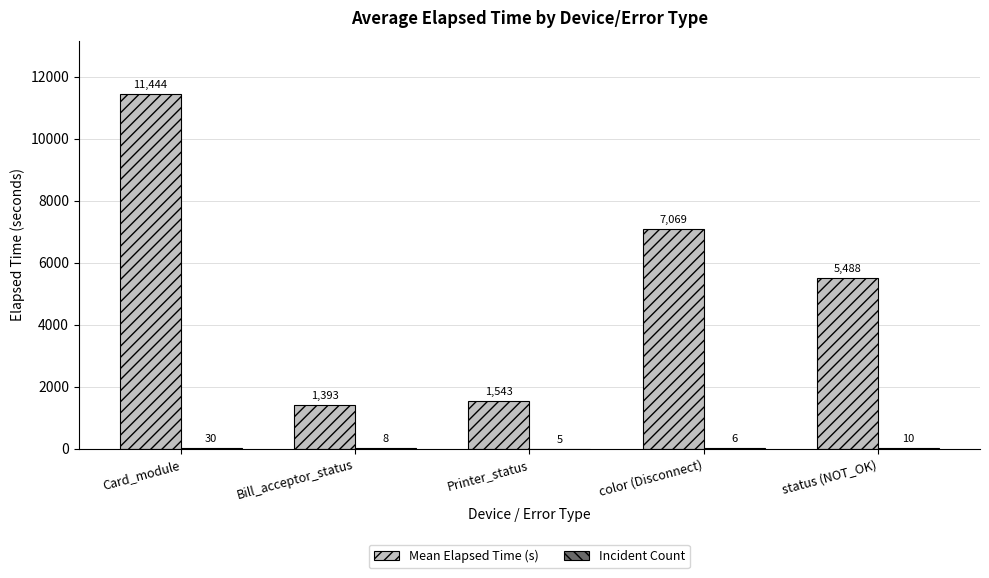

Which series changed the most between Card_module and Printer_status?

Mean Elapsed Time (s)